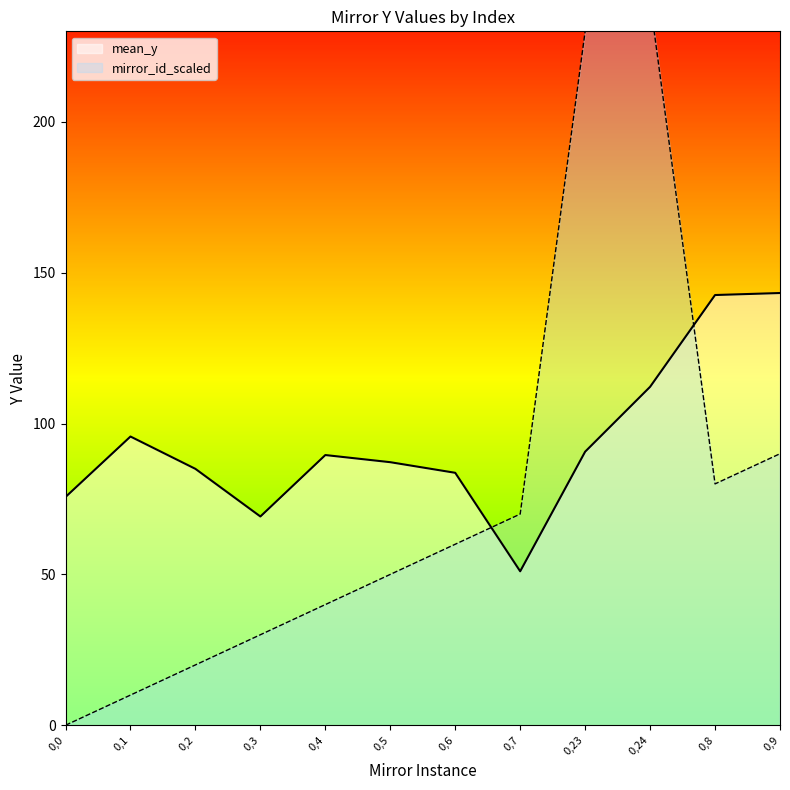

What is the sum of all mirror_id_scaled values?

920.0